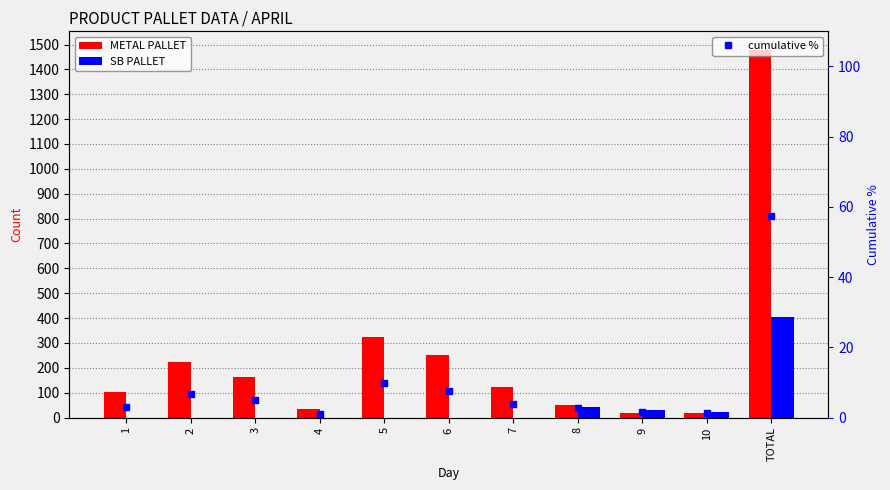

Reading left to right, transcribe all the data shown in this chart.

METAL PALLET: 101.0	222.0	164.0	33.0	325.0	251.0	123.0	50.0	20.0	20.0	1479.0
SB PALLET: 0.0	0.0	0.0	0.0	0.0	0.0	0.0	41.0	29.0	23.0	404.0
cumulative %: 3.1	6.8	5.0	1.0	9.9	7.6	3.7	2.8	1.5	1.3	57.3